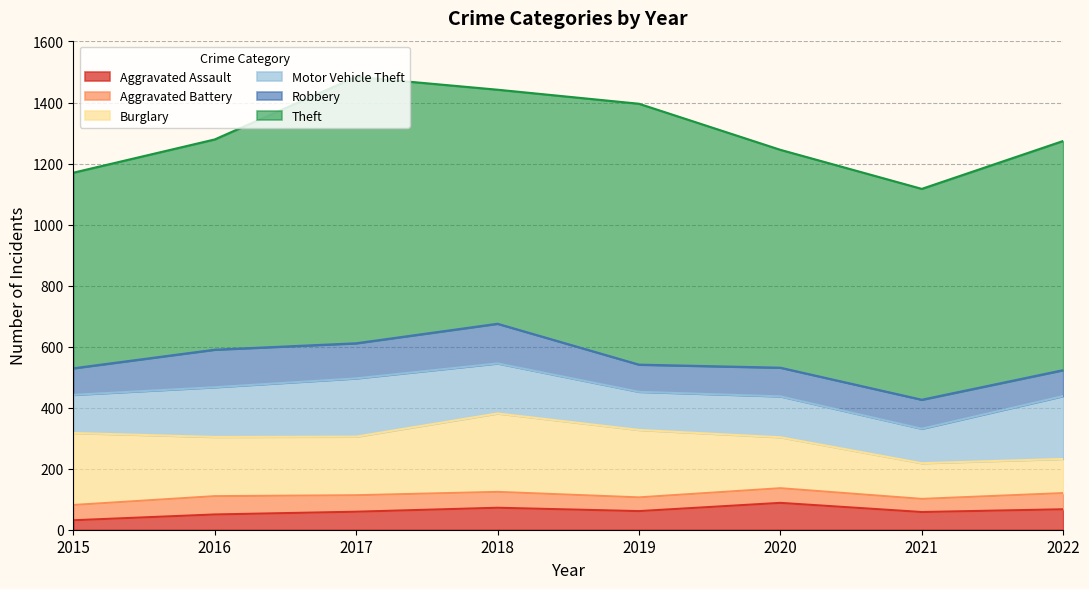

What is the maximum value for Aggravated Assault?

88